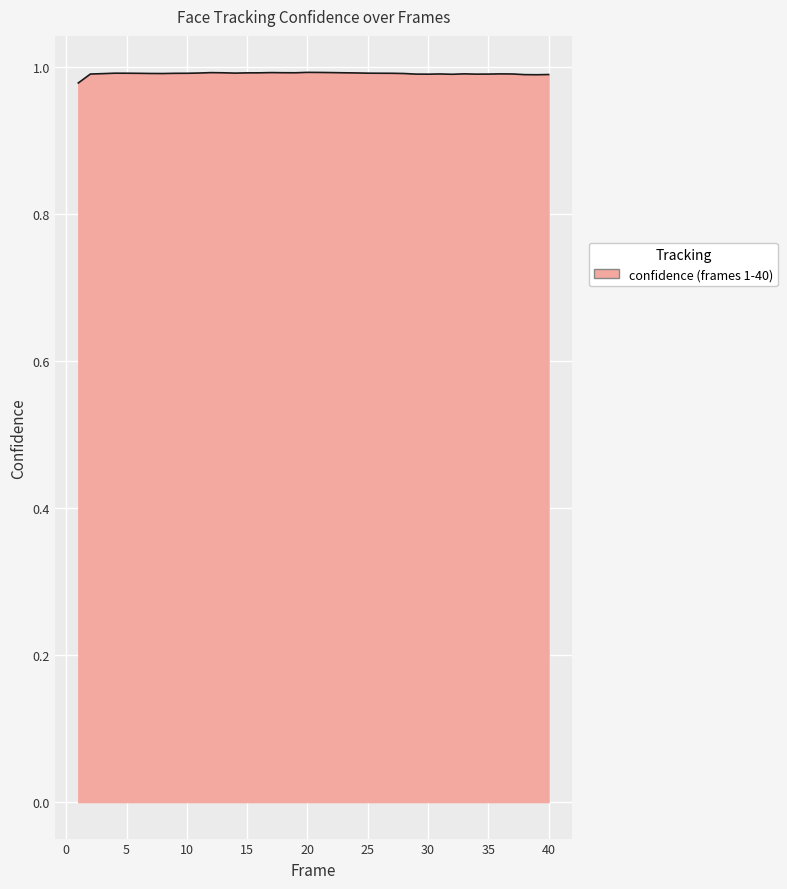

Reading left to right, extract all data points from this chart.

1=1.0	2=1.0	3=1.0	4=1.0	5=1.0	6=1.0	7=1.0	8=1.0	9=1.0	10=1.0	11=1.0	12=1.0	13=1.0	14=1.0	15=1.0	16=1.0	17=1.0	18=1.0	19=1.0	20=1.0	21=1.0	22=1.0	23=1.0	24=1.0	25=1.0	26=1.0	27=1.0	28=1.0	29=1.0	30=1.0	31=1.0	32=1.0	33=1.0	34=1.0	35=1.0	36=1.0	37=1.0	38=1.0	39=1.0	40=1.0